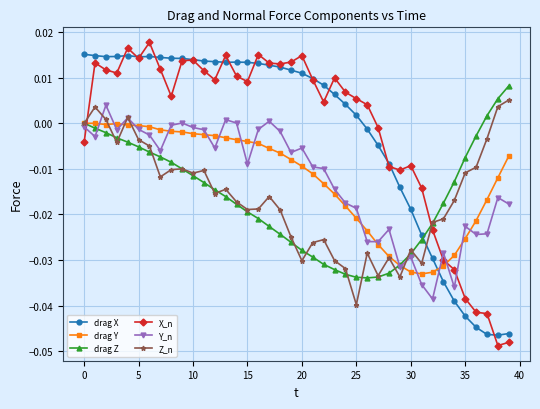

Which series has the largest total across all categories?

X_n